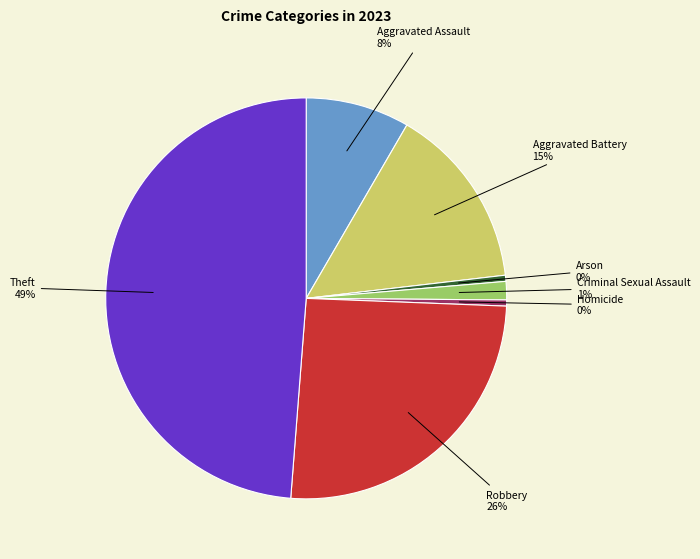

To the nearest percent, what is the average slice percentage?

14%